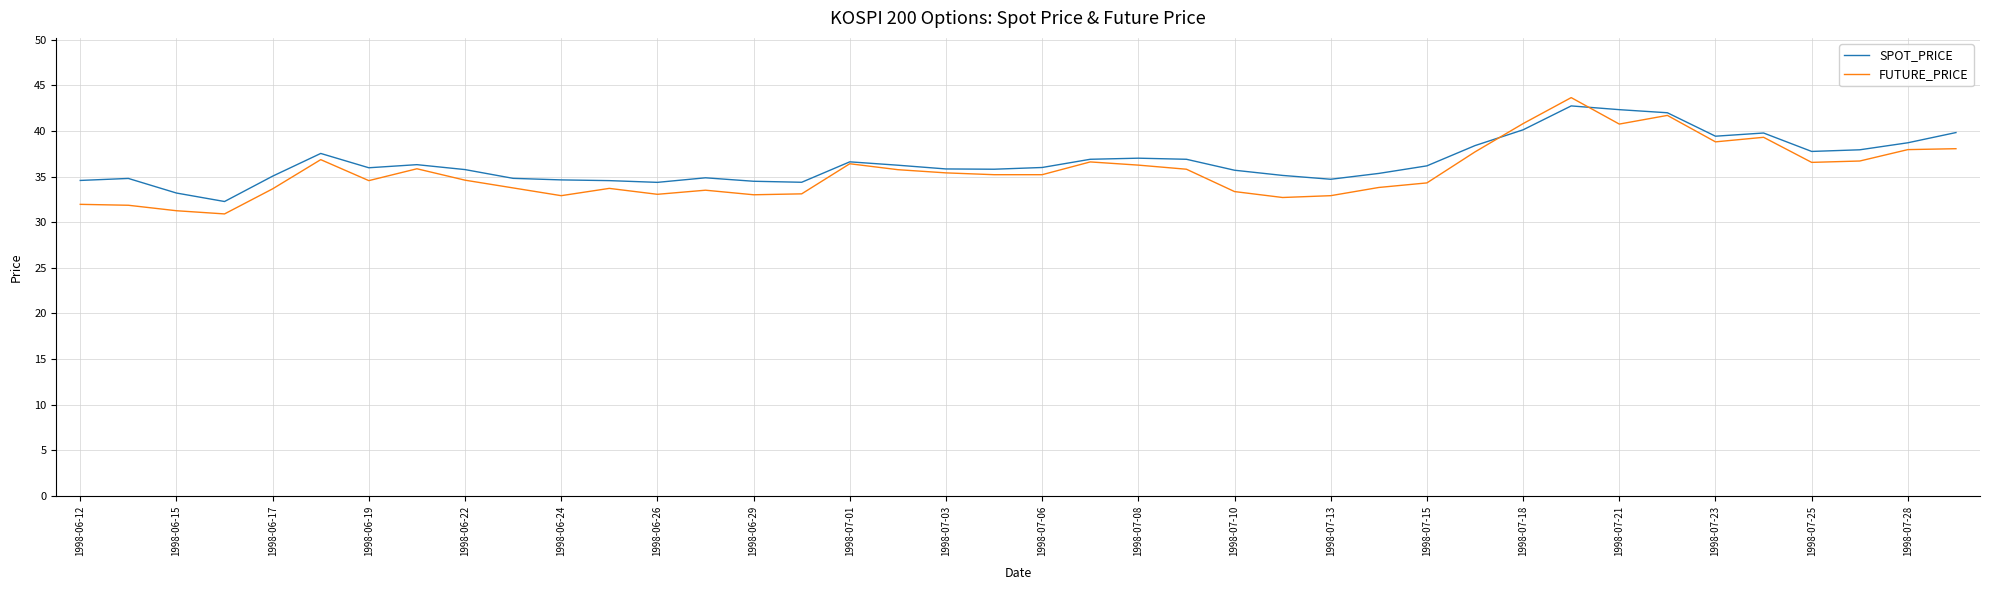

What is the maximum value for SPOT_PRICE?

42.7